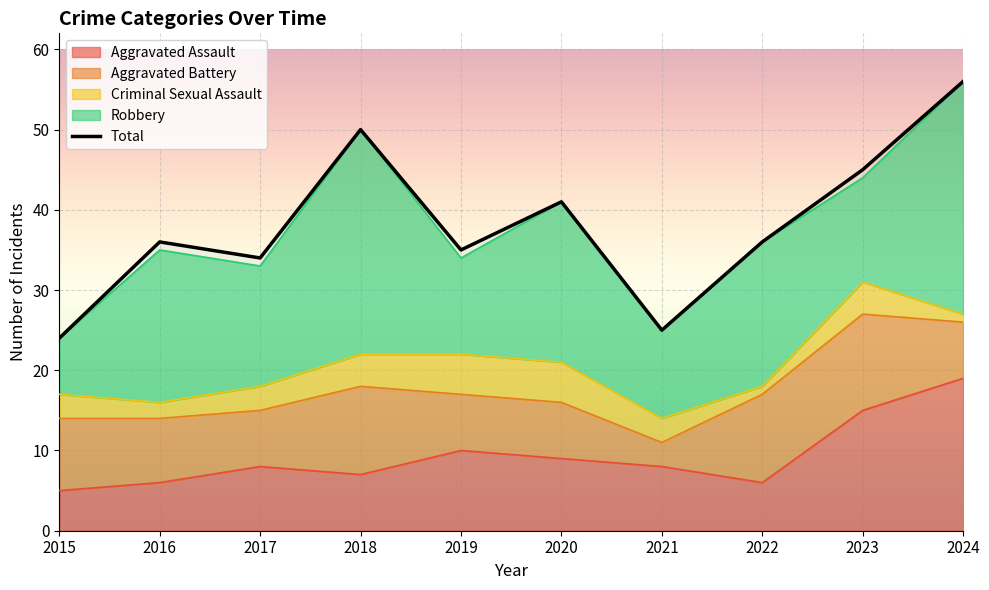

Count the number of data series in this chart.

5